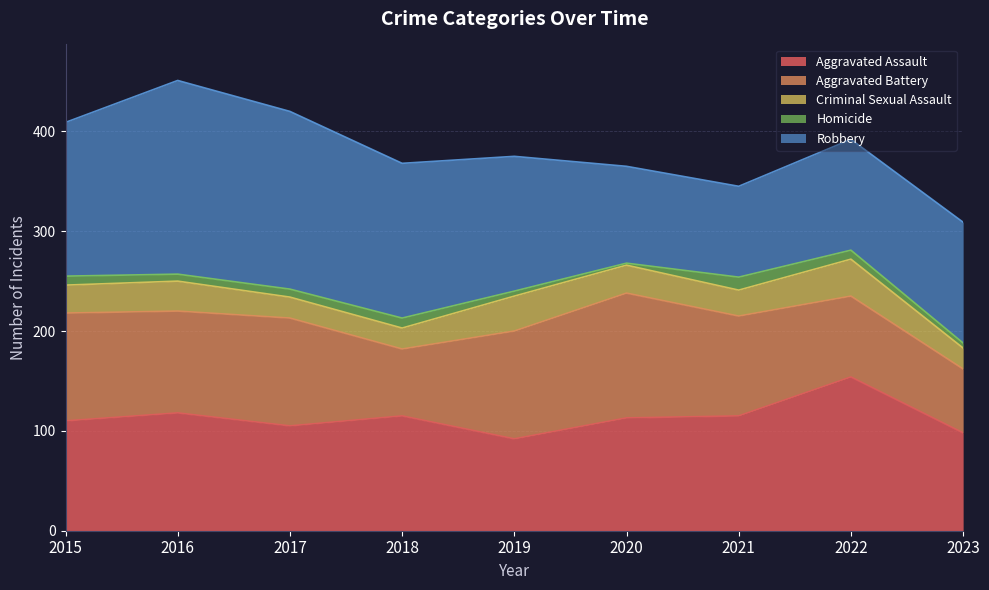

What is the value of the Criminal Sexual Assault point at the 6th from the left?

28